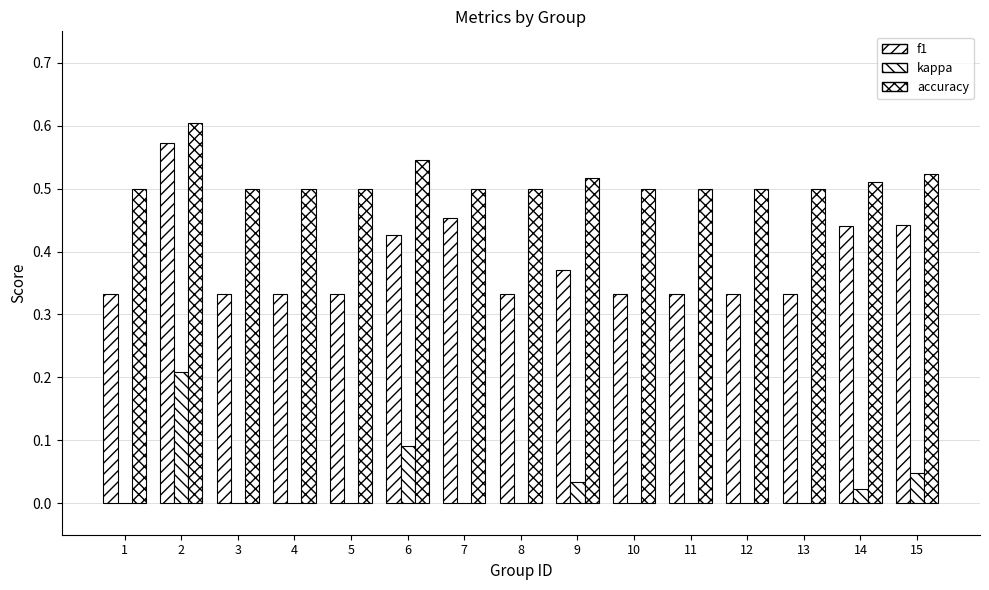

Is it true that f1 equals 0.6 at 11?

False